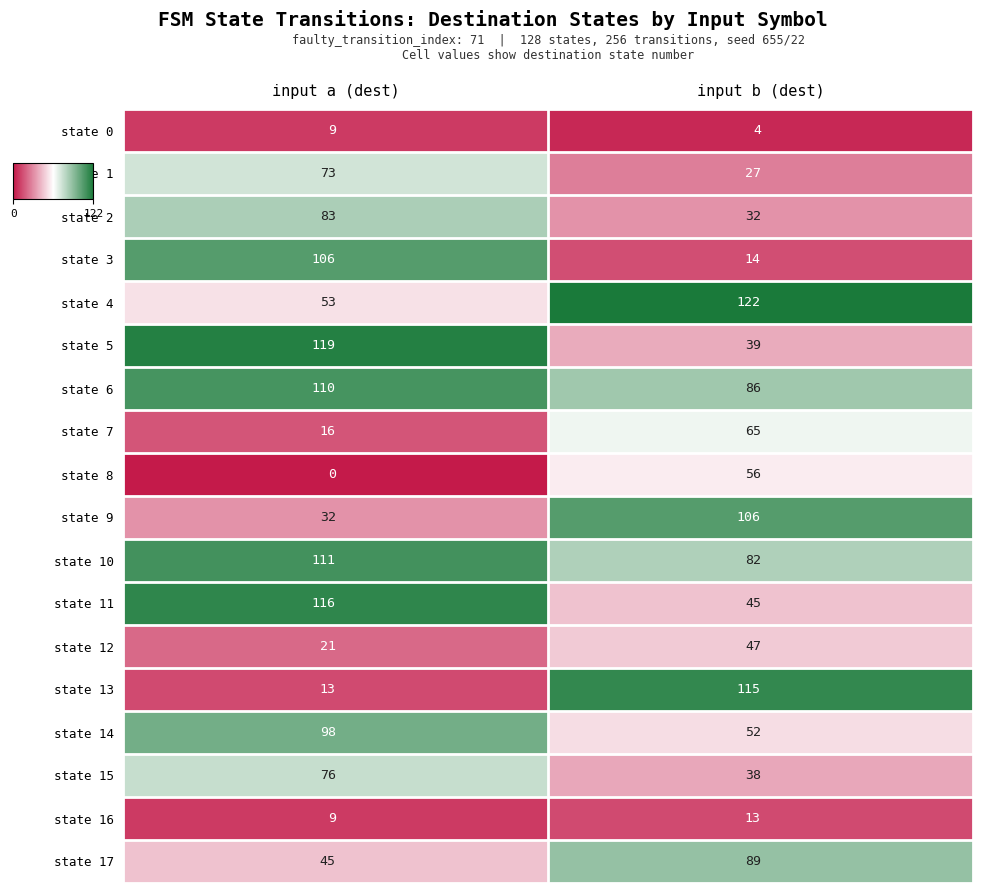

Which series has the widest spread of values?

state 13